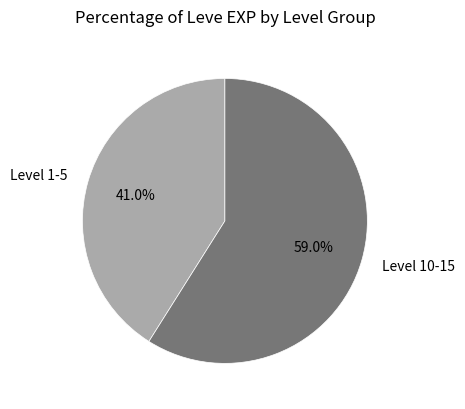

How many segments does this pie chart have?

2